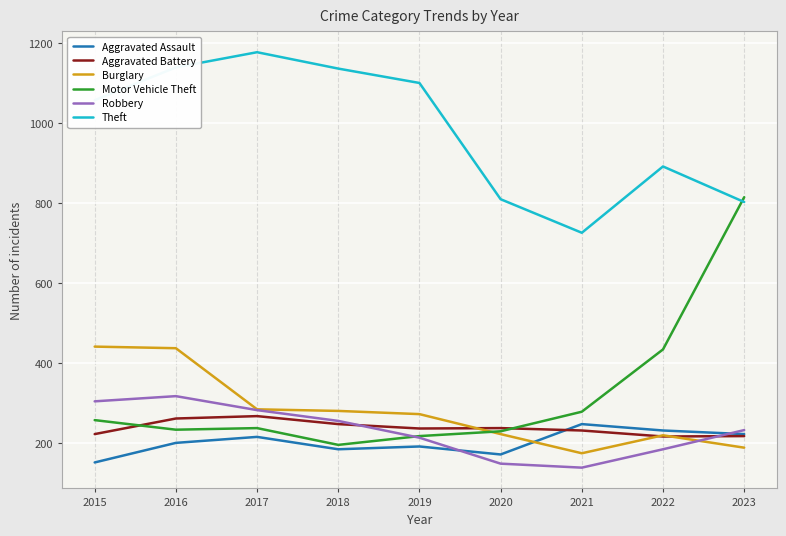

True or false: Robbery and Theft cross at least once.

False